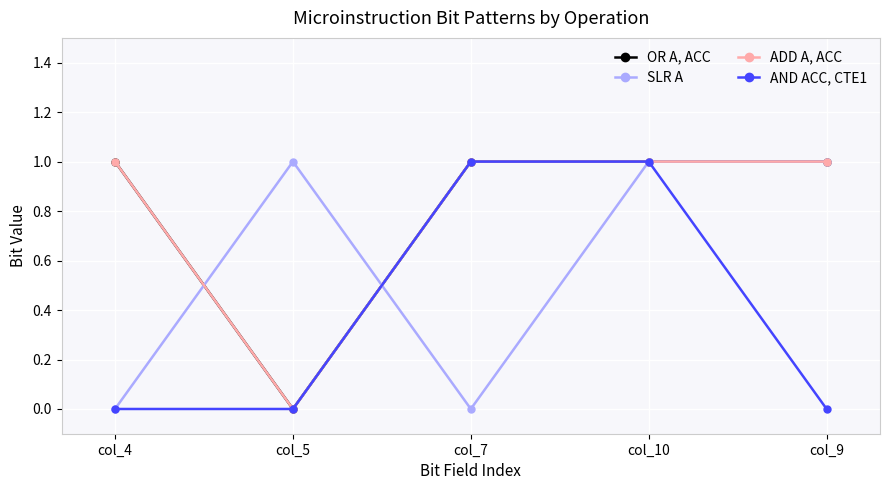

Is this an area chart (filled region under the line)?

No